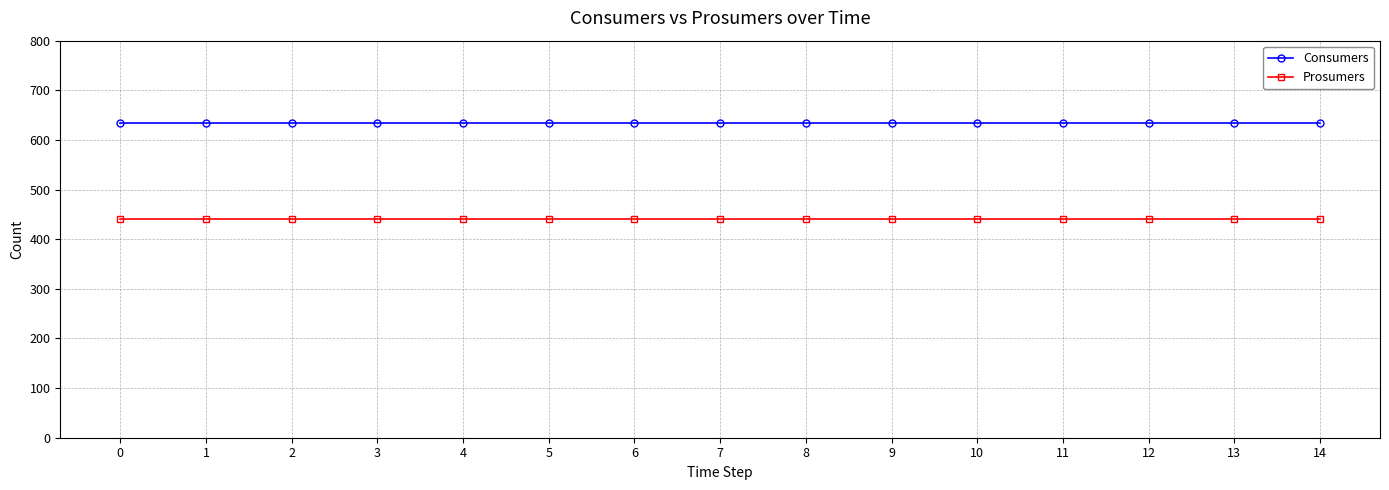

At 2, list the series in order from smallest to largest.

Prosumers, Consumers